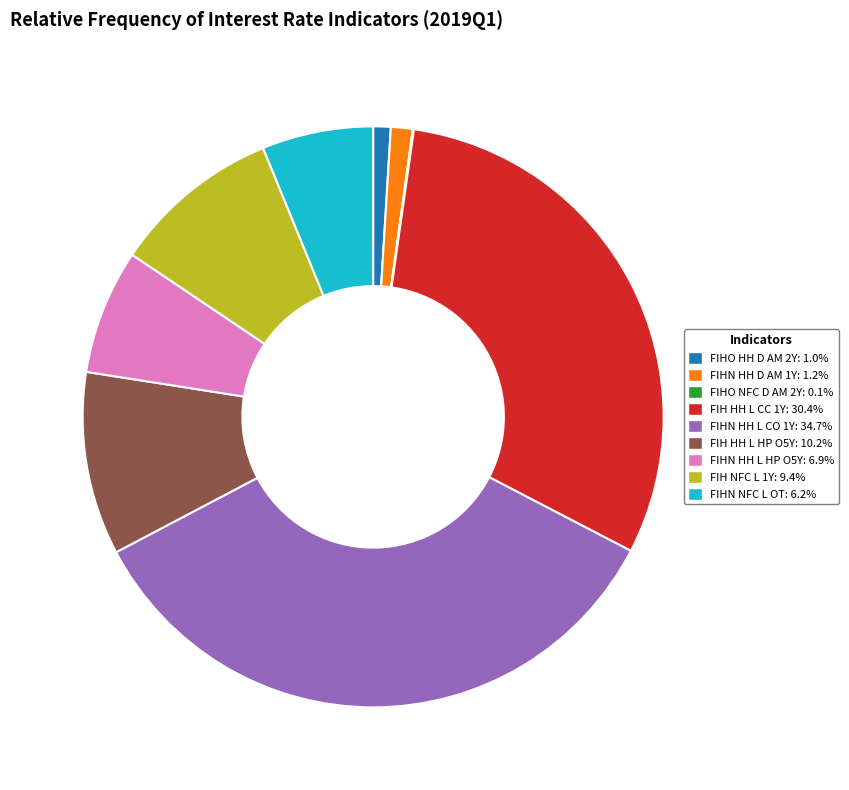

Does any single category account for the majority?

No